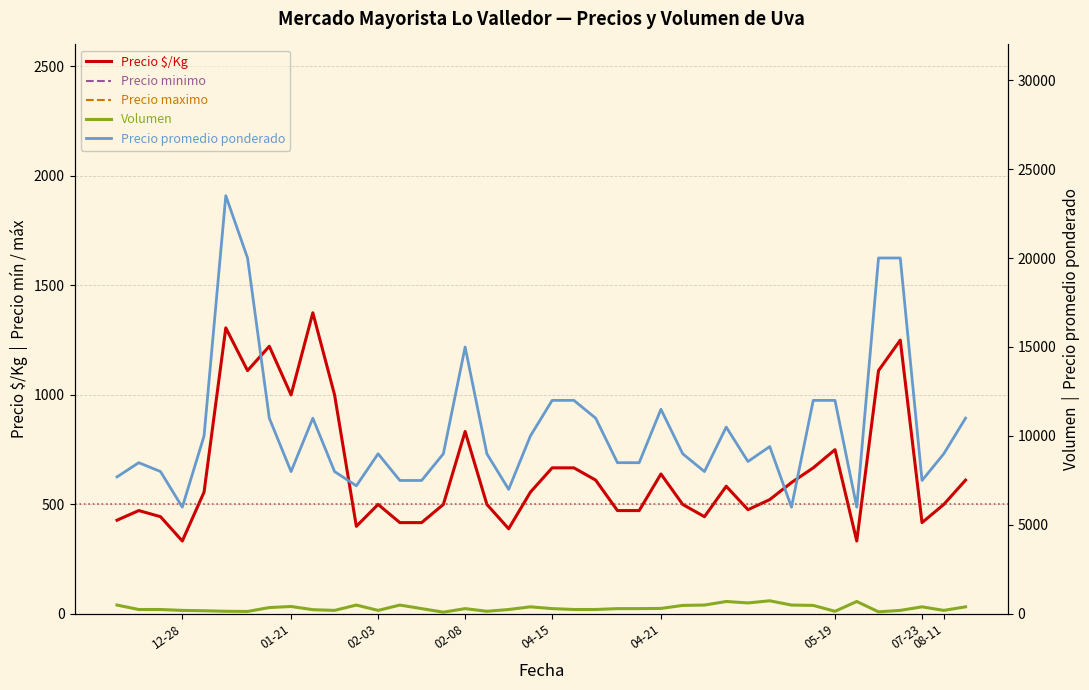

What position from the right is 07-23?

3